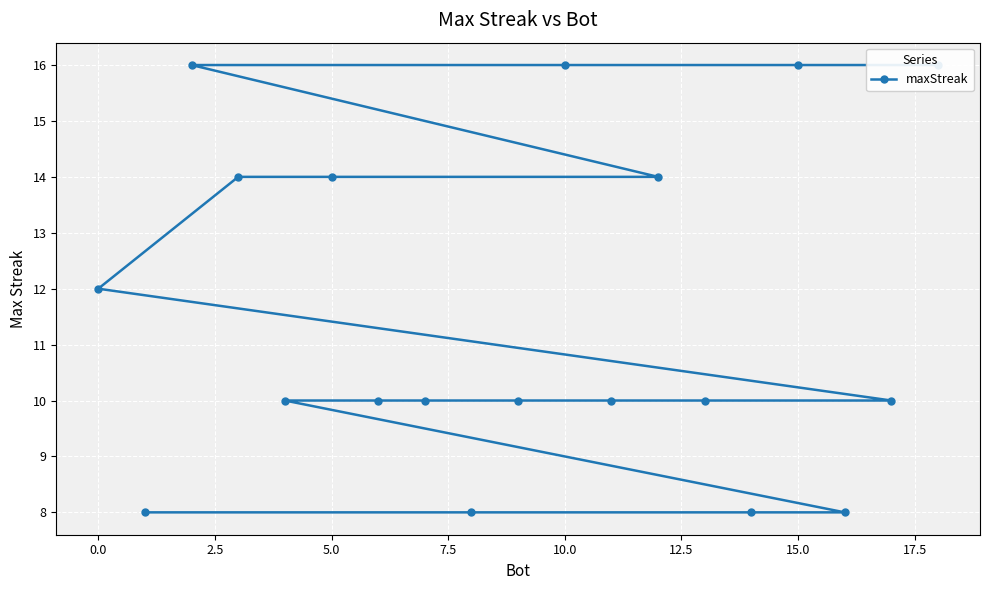

What is the smallest value displayed?

8